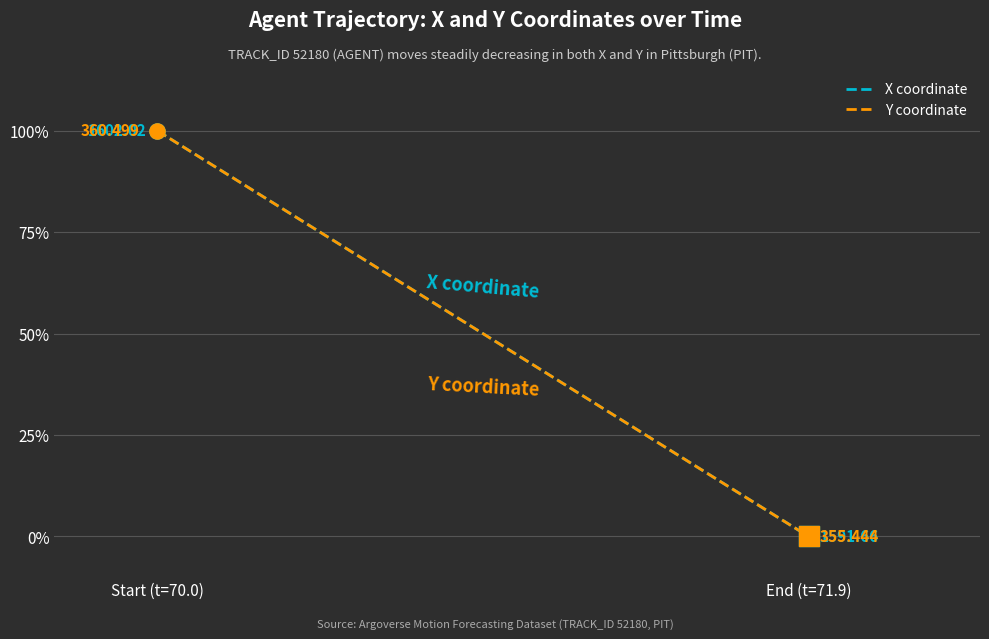

Is the value of Y coordinate at End (t=71.9) greater than the value of X coordinate at End (t=71.9)?

No